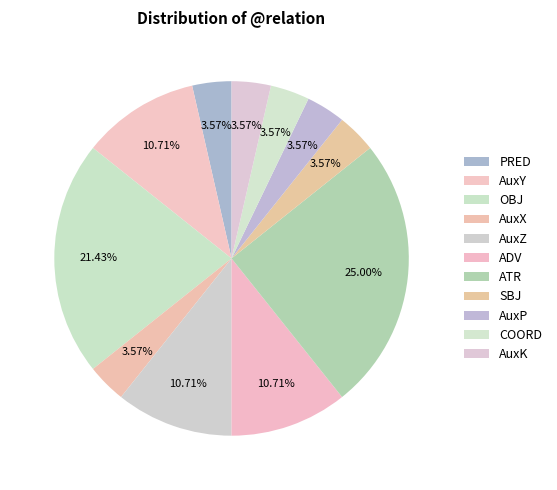

What is the ratio of the value at AuxK to the value at PRED?

1.0